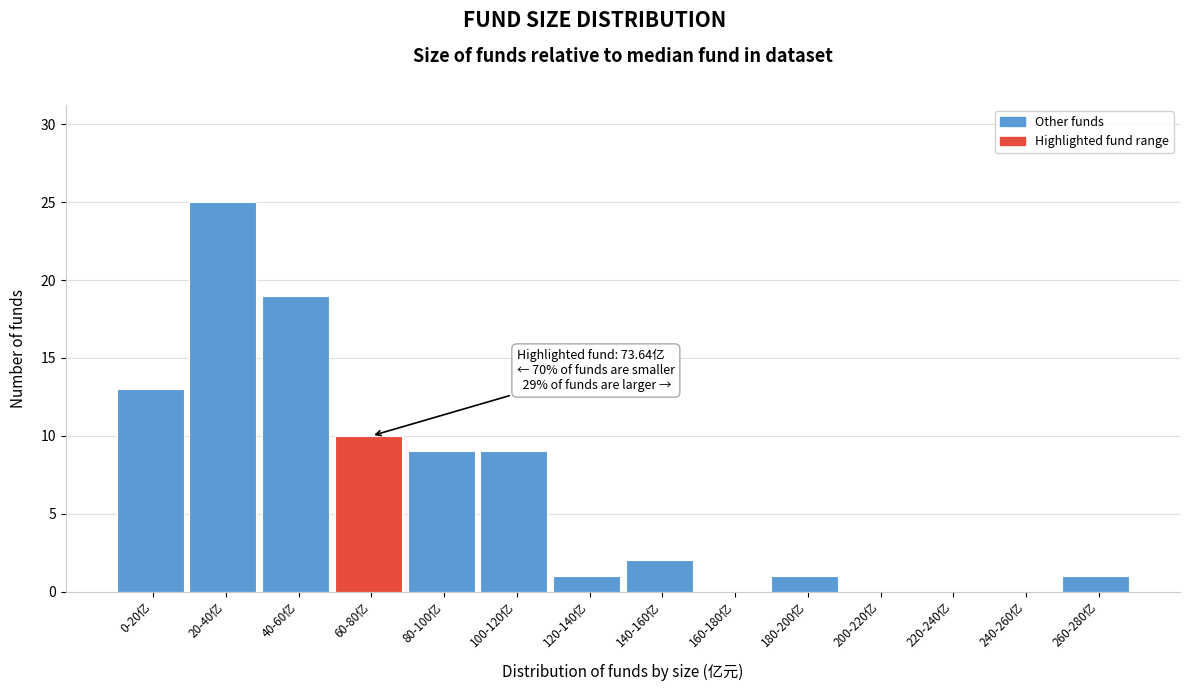

Reading right to left, transcribe all the data shown in this chart.

260-280亿=1	240-260亿=0	220-240亿=0	200-220亿=0	180-200亿=1	160-180亿=0	140-160亿=2	120-140亿=1	100-120亿=9	80-100亿=9	60-80亿=10	40-60亿=19	20-40亿=25	0-20亿=13